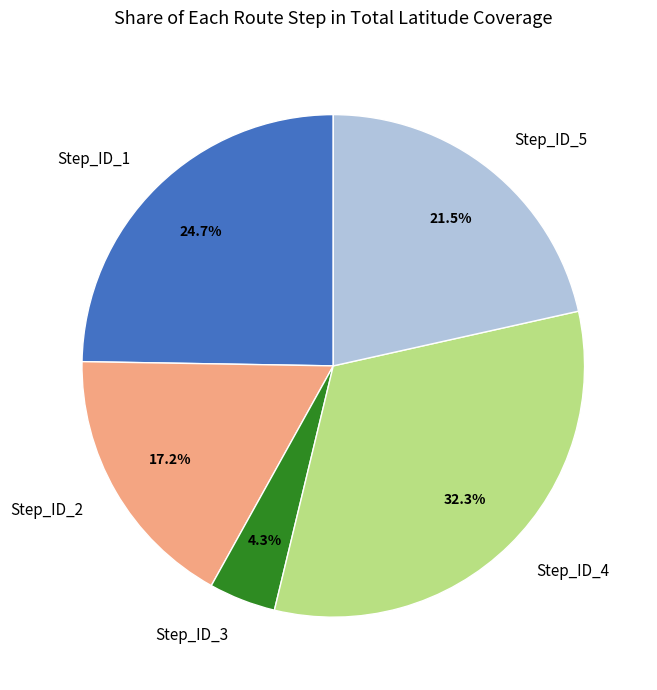

Combined, do Step_ID_1 and Step_ID_4 account for over 50%?

Yes